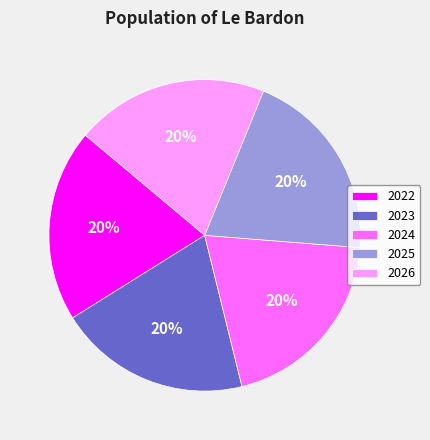

How many segments does this pie chart have?

5